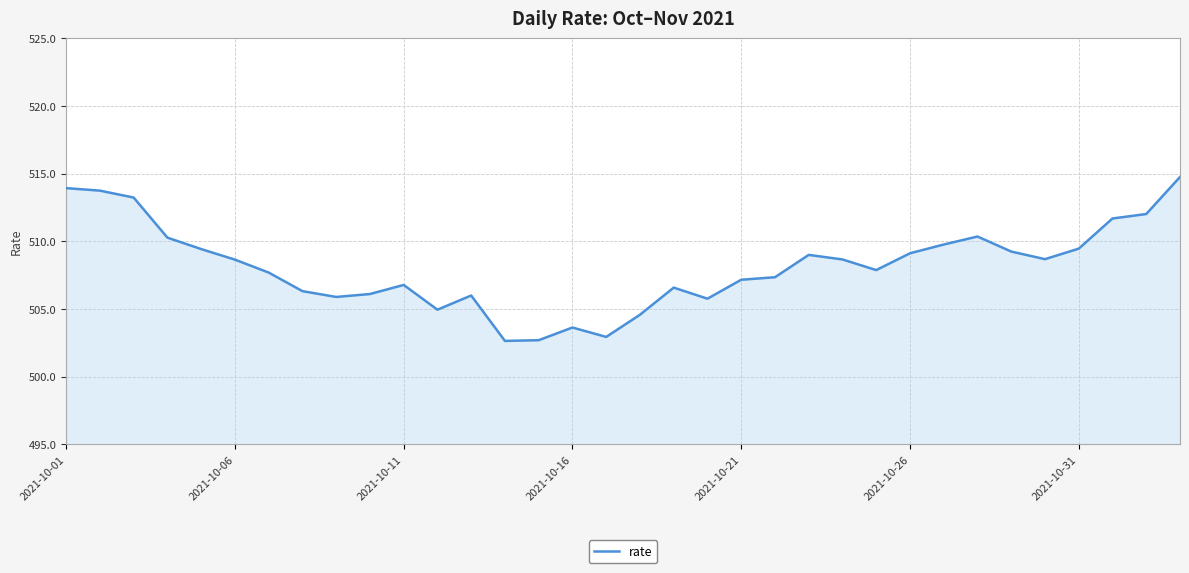

What is the maximum value shown in the chart?

514.8